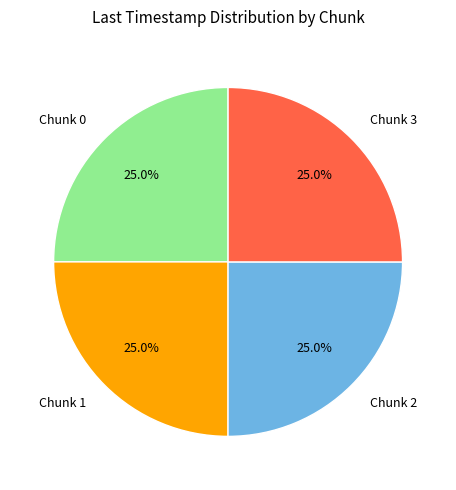

Is there a majority slice in this chart?

No